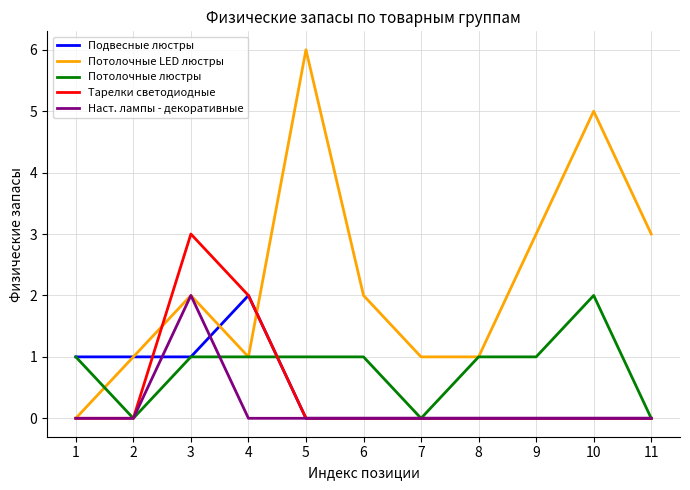

True or false: Тарелки светодиодные and Потолочные LED люстры cross at least once.

True